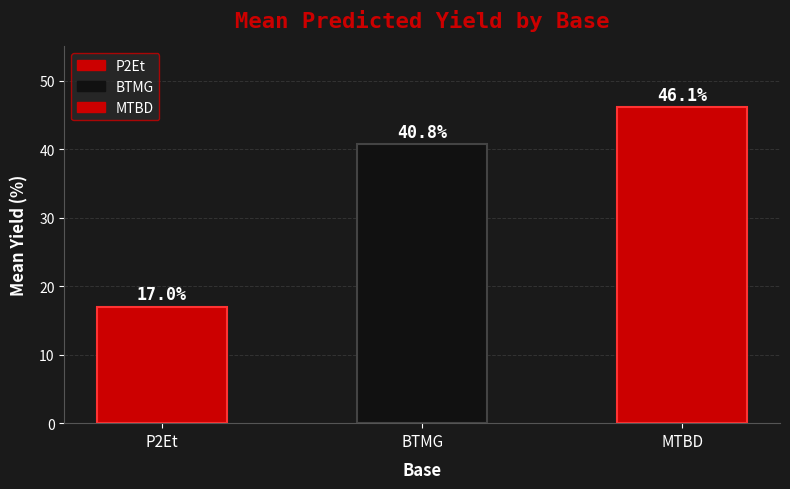

What is the label of the 2nd bar from the left?

BTMG